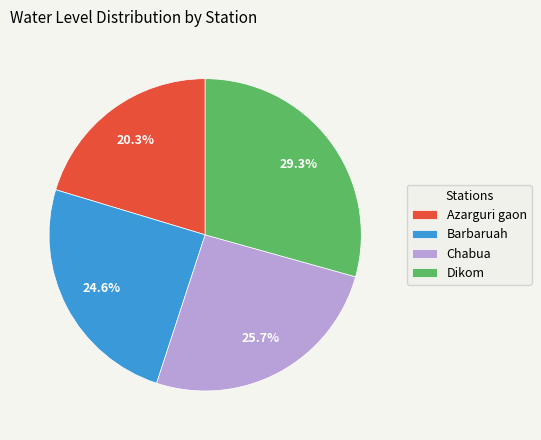

Which has a higher value, Barbaruah or Dikom?

Dikom